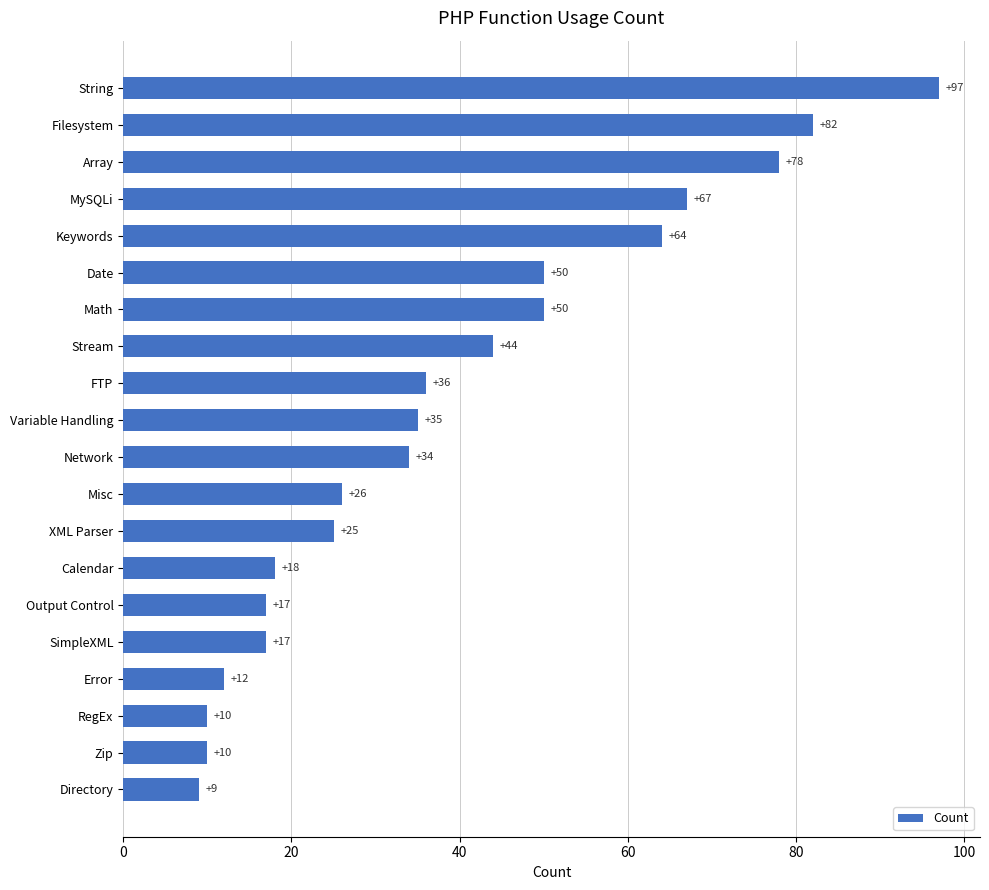

Reading top to bottom, transcribe all the data shown in this chart.

String=97	Filesystem=82	Array=78	MySQLi=67	Keywords=64	Date=50	Math=50	Stream=44	FTP=36	Variable Handling=35	Network=34	Misc=26	XML Parser=25	Calendar=18	Output Control=17	SimpleXML=17	Error=12	RegEx=10	Zip=10	Directory=9